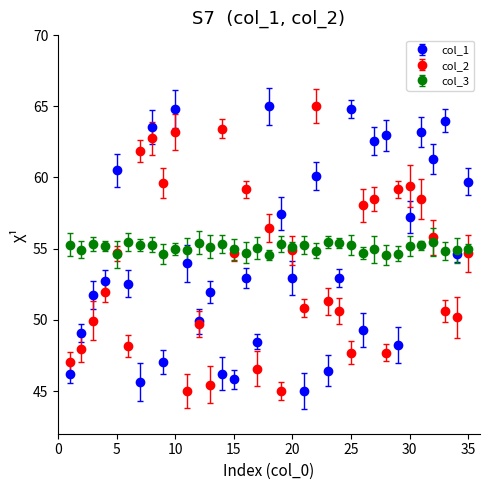

What are all the series names shown in the legend?

col_1, col_2, col_3